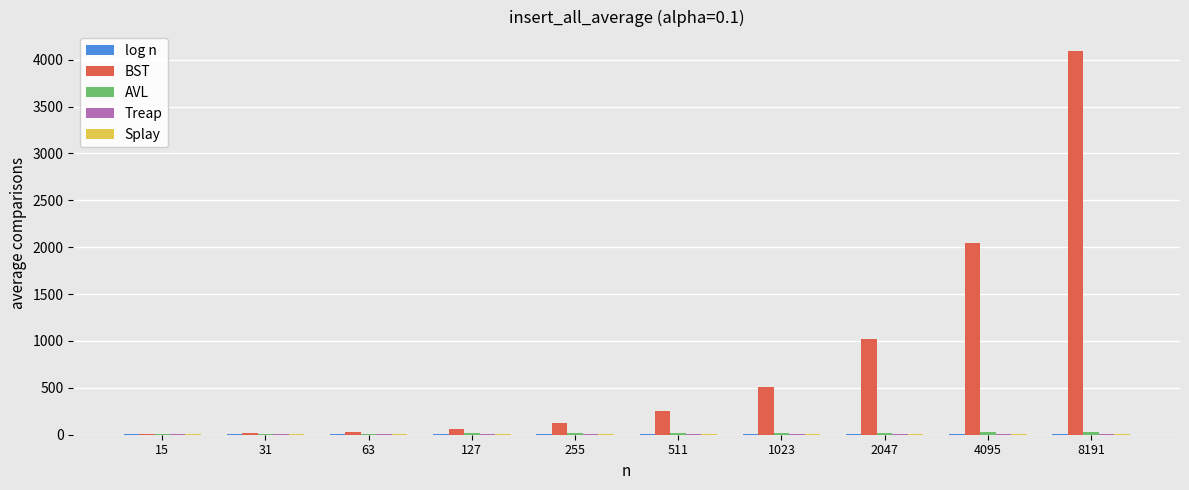

At which category is the sum across all series the highest?

8191